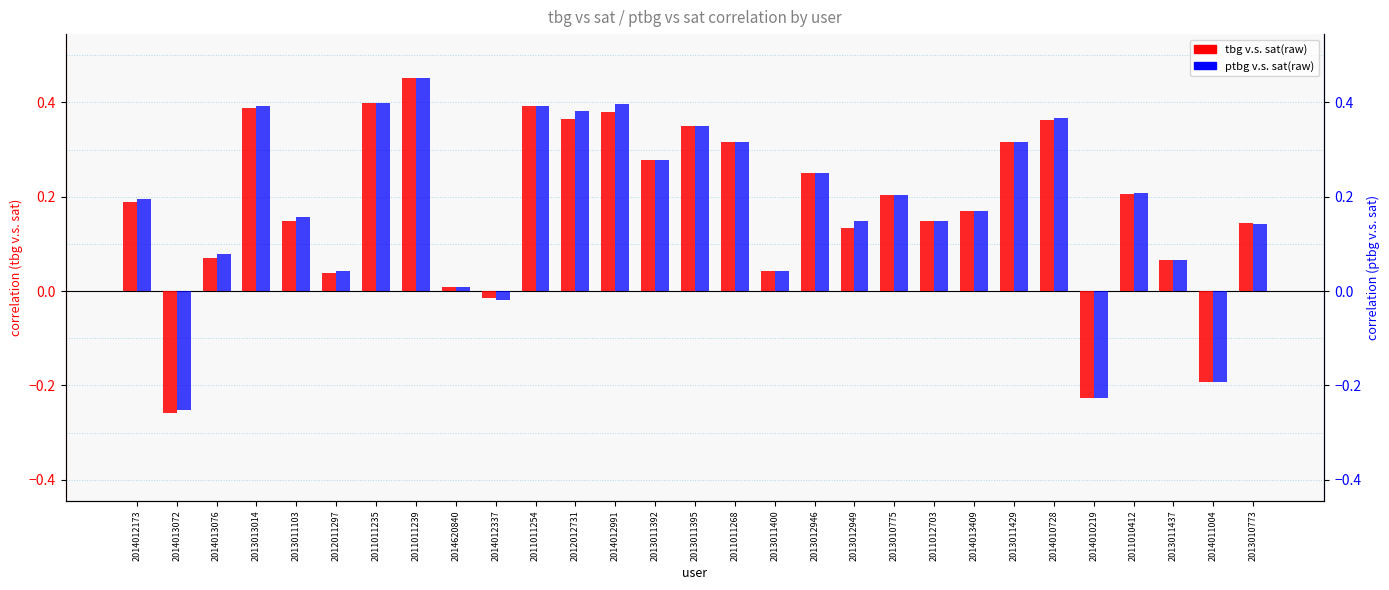

Which category has the lowest value across all series?

2014013072